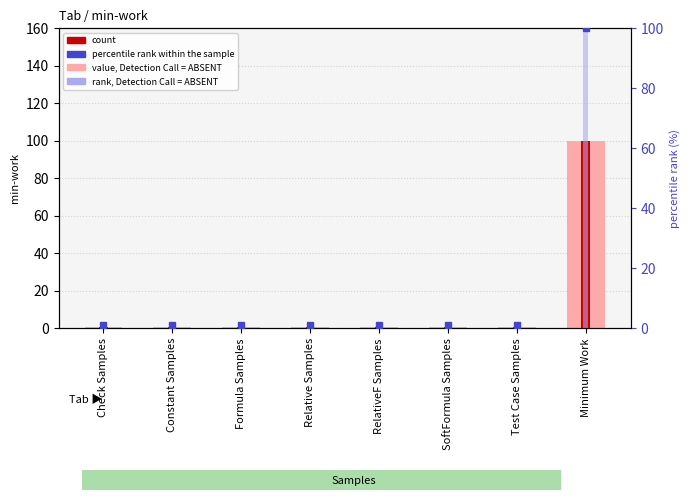

What are all the series names shown in the legend?

value, Detection Call = ABSENT, count, percentile rank within the sample, rank, Detection Call = ABSENT